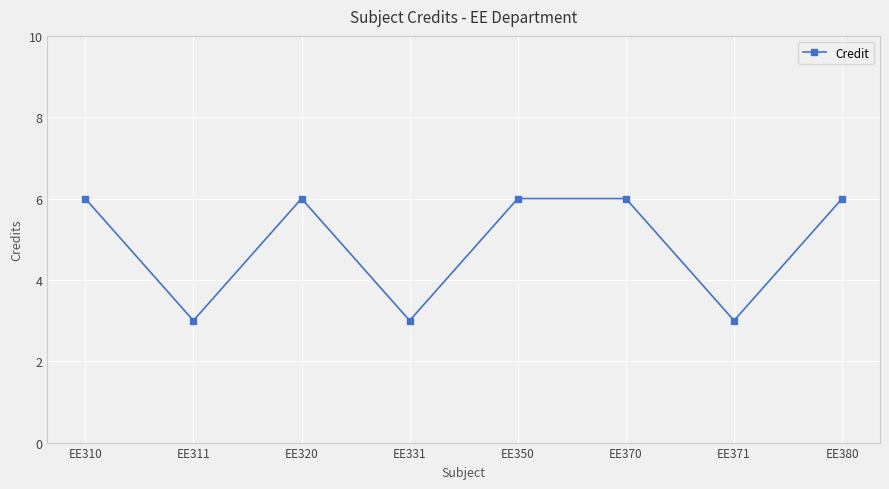

What is the ratio of the value at EE371 to the value at EE370?

0.5